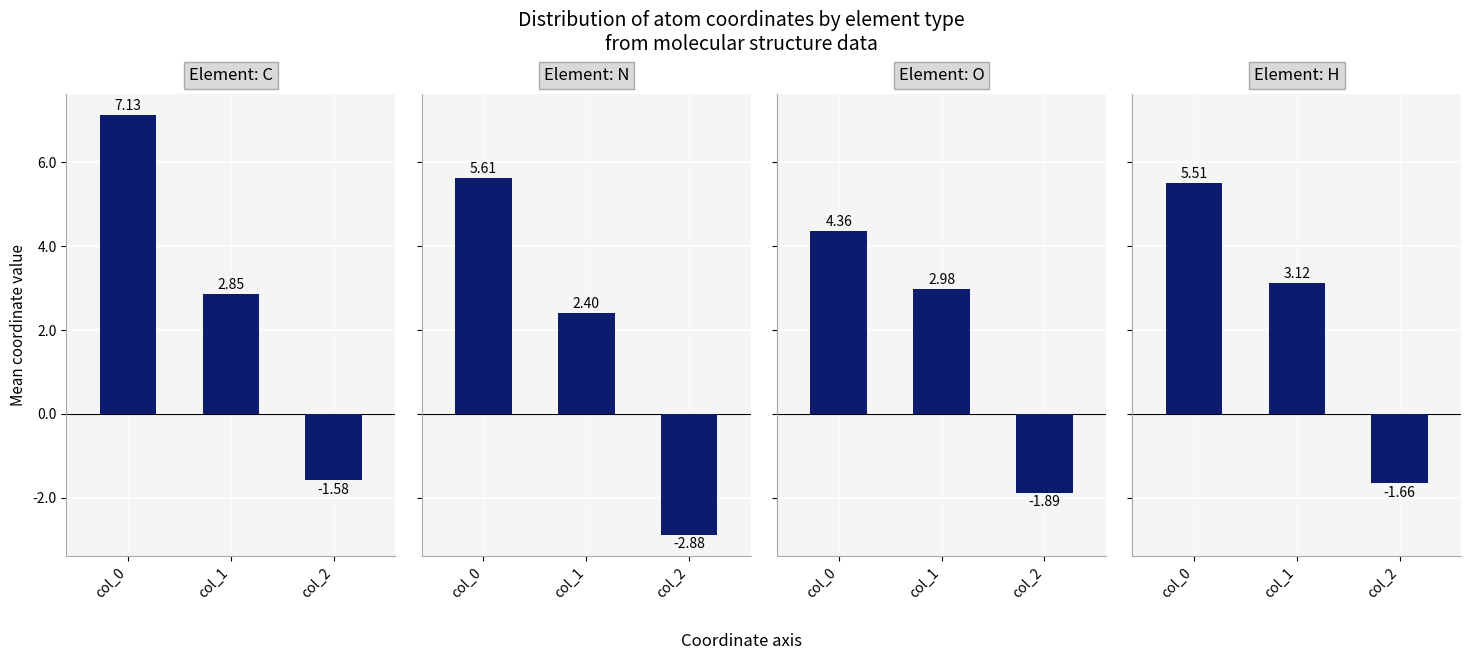

What are all the series names shown in the legend?

C, N, O, H